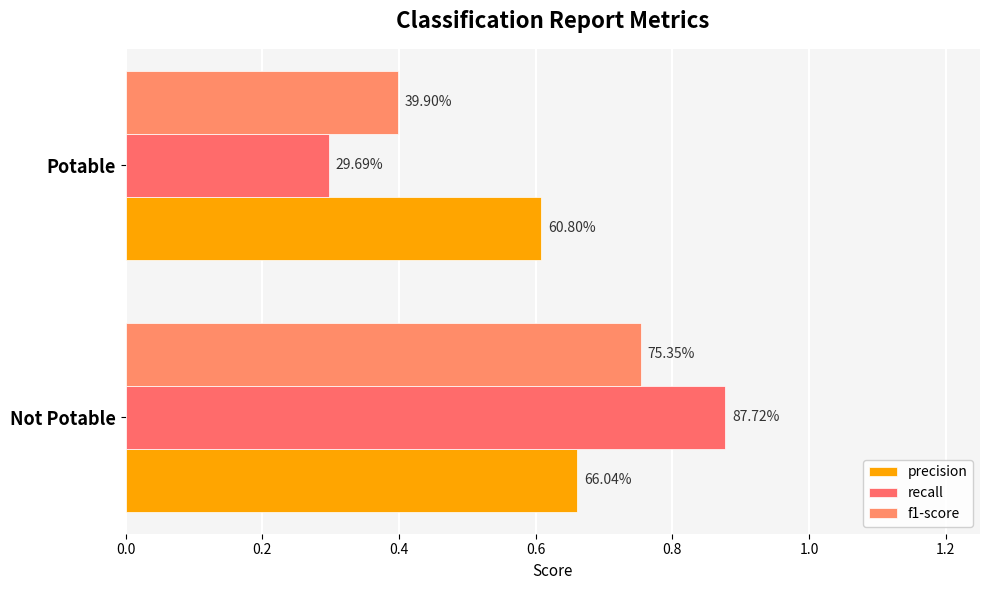

Reading left to right, extract all data points from this chart.

precision: 0.7	0.6
recall: 0.9	0.3
f1-score: 0.8	0.4